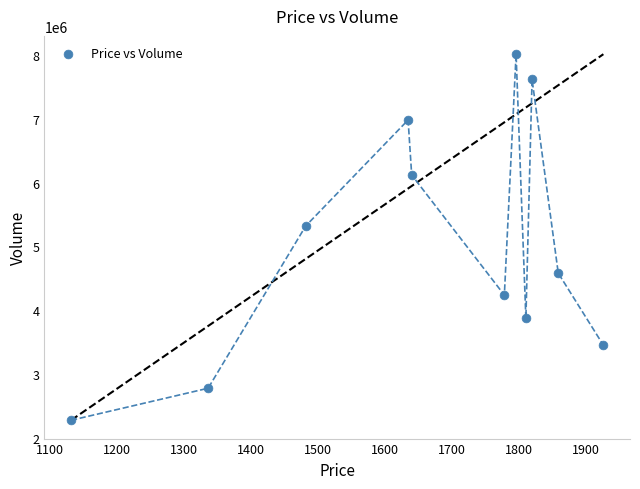

What is the range of Y values (max minus min)?

5733834